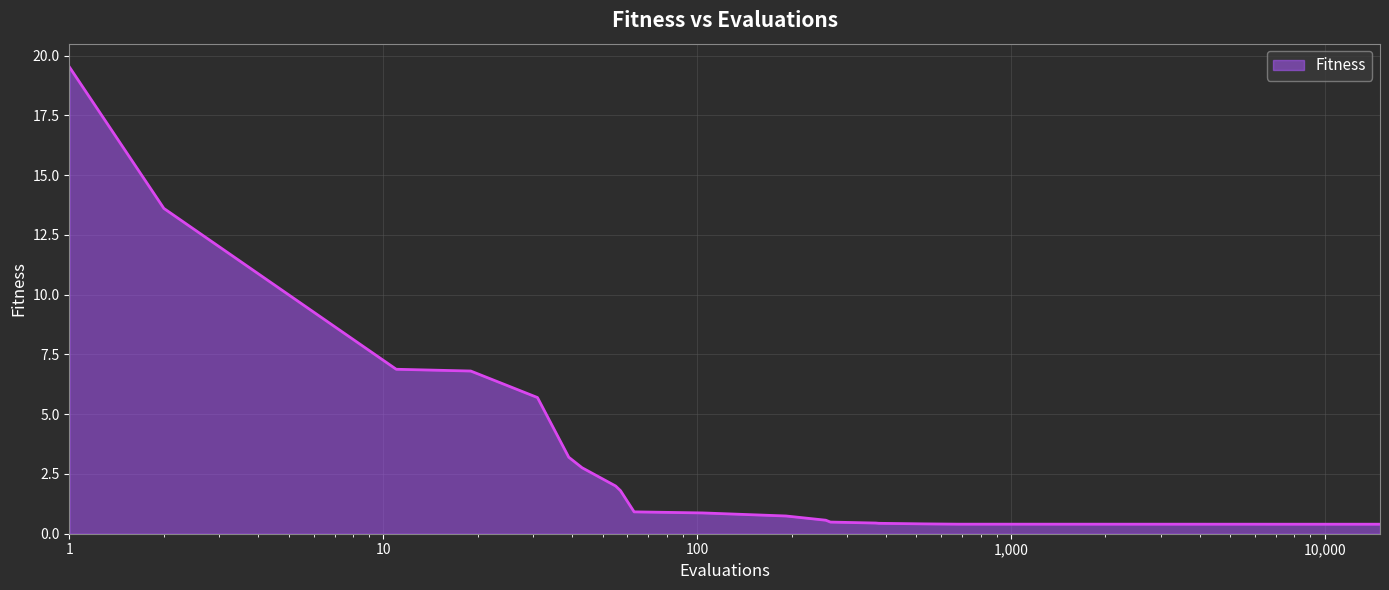

What is the average value?

2.5